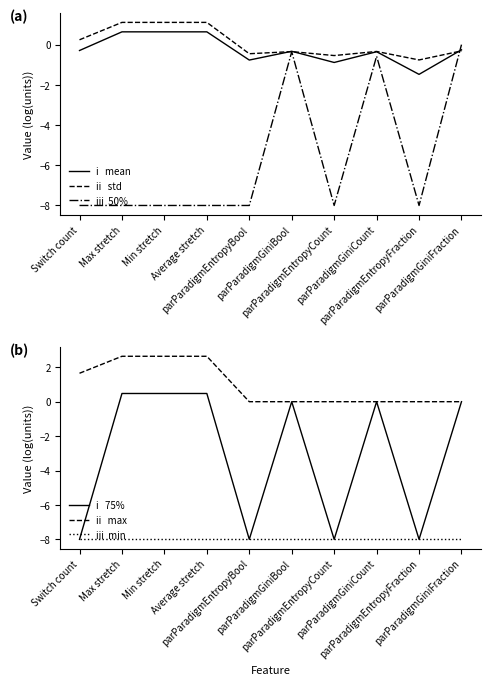

At which label does max reach its peak?

Max stretch